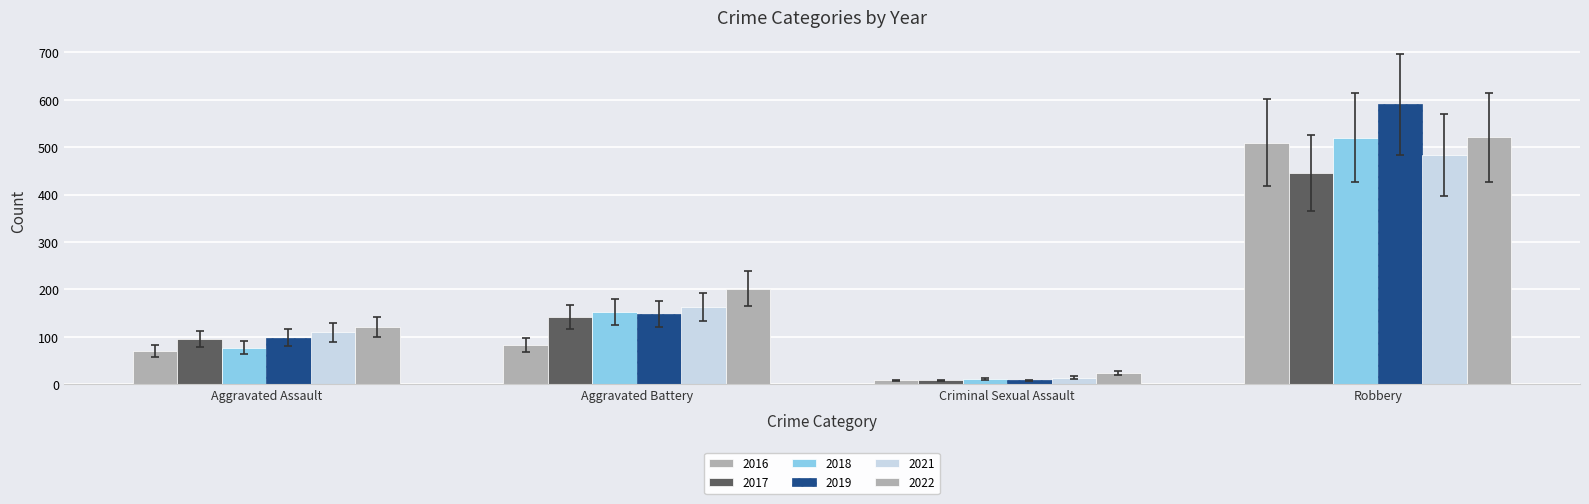

Which series has the largest total across all categories?

2022